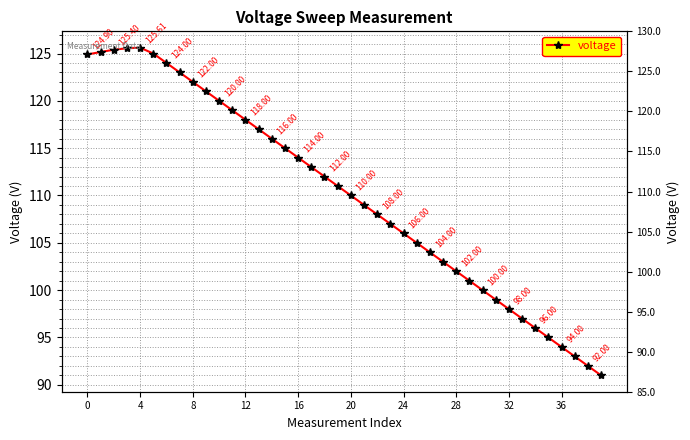

What is the minimum value shown in the chart?

91.0